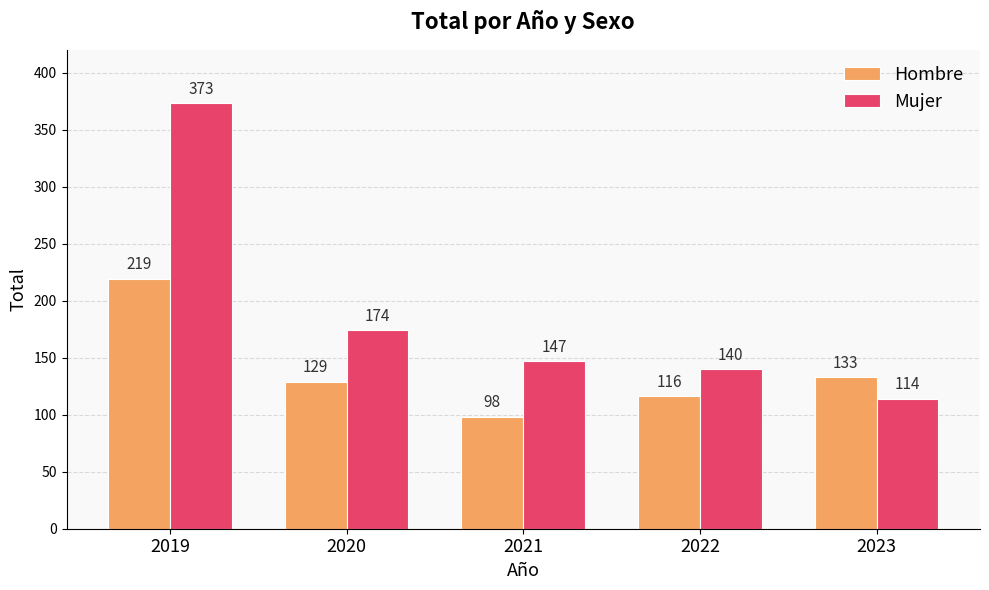

What is the value of the Mujer bar at the 3rd from the left?

147